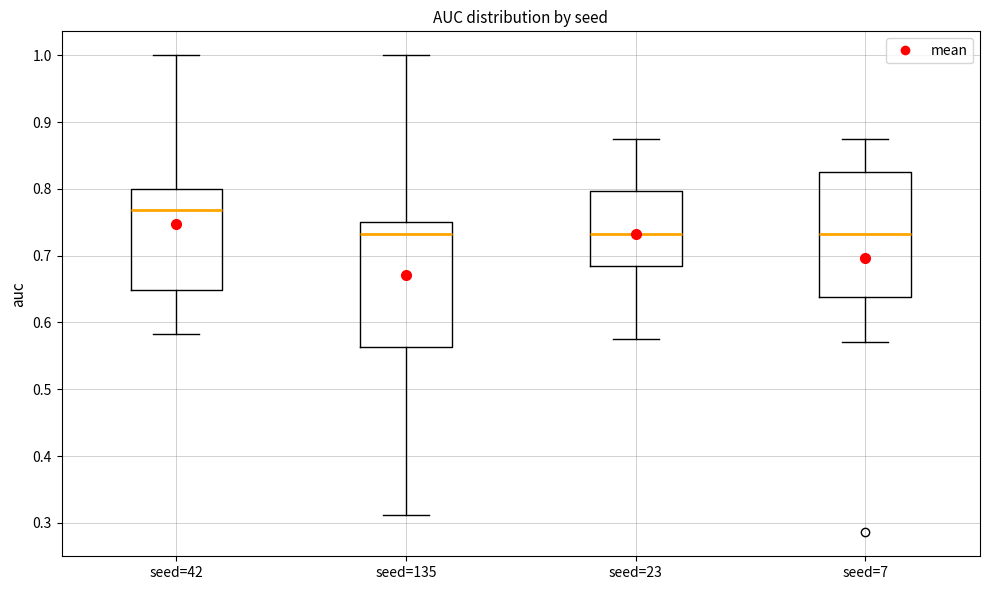

Reading left to right, read every box against the y-axis: the position of its median line, the range the box covers, and the ends of its whiskers. The values are not printed on the chart, so give them approximately, as read against the axis.

seed=42: median 0.77, box 0.65 to 0.80, whiskers 0.58 to 1.00
seed=135: median 0.73, box 0.56 to 0.75, whiskers 0.31 to 1.00
seed=23: median 0.73, box 0.68 to 0.80, whiskers 0.58 to 0.88
seed=7: median 0.73, box 0.64 to 0.82, whiskers 0.57 to 0.88